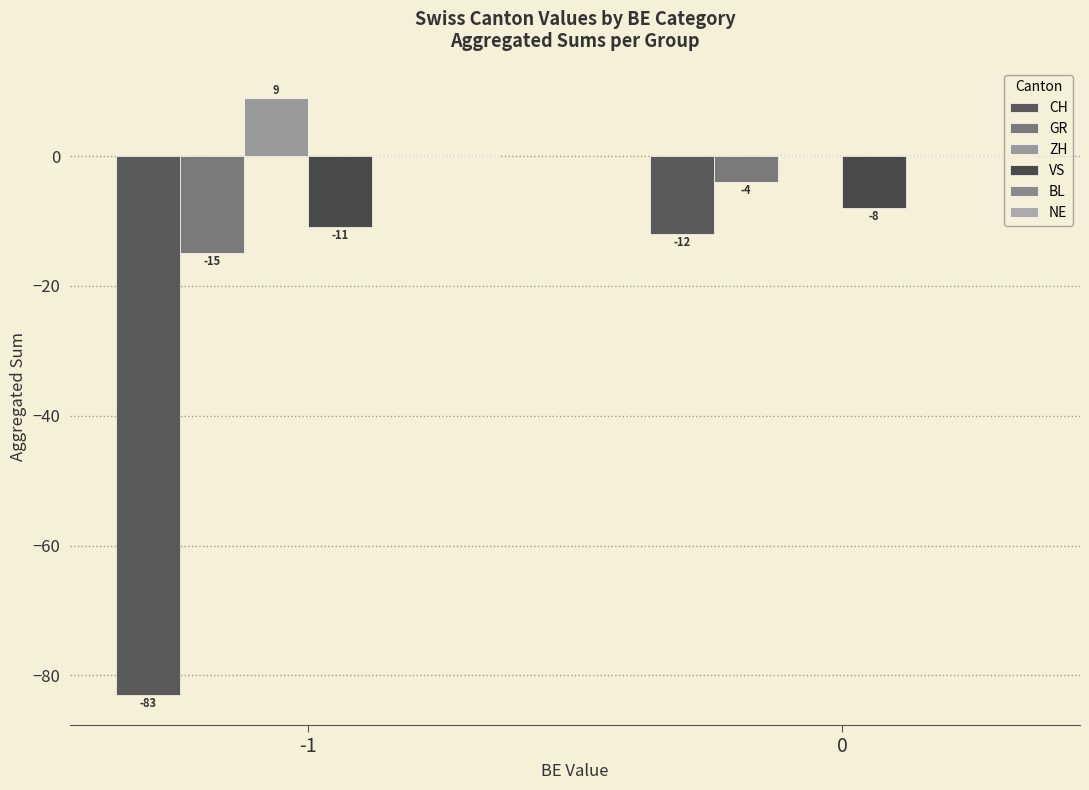

How many CH values are between -83 and -12?

2